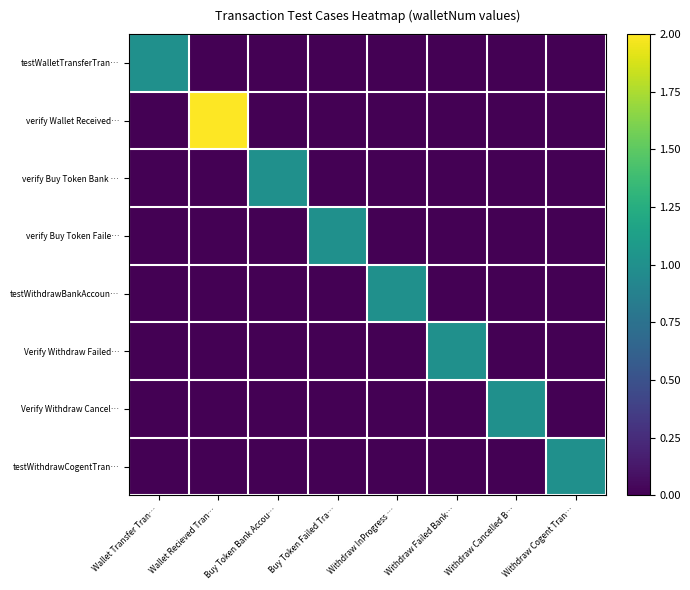

Which series has the largest total across all categories?

verify Wallet Received…